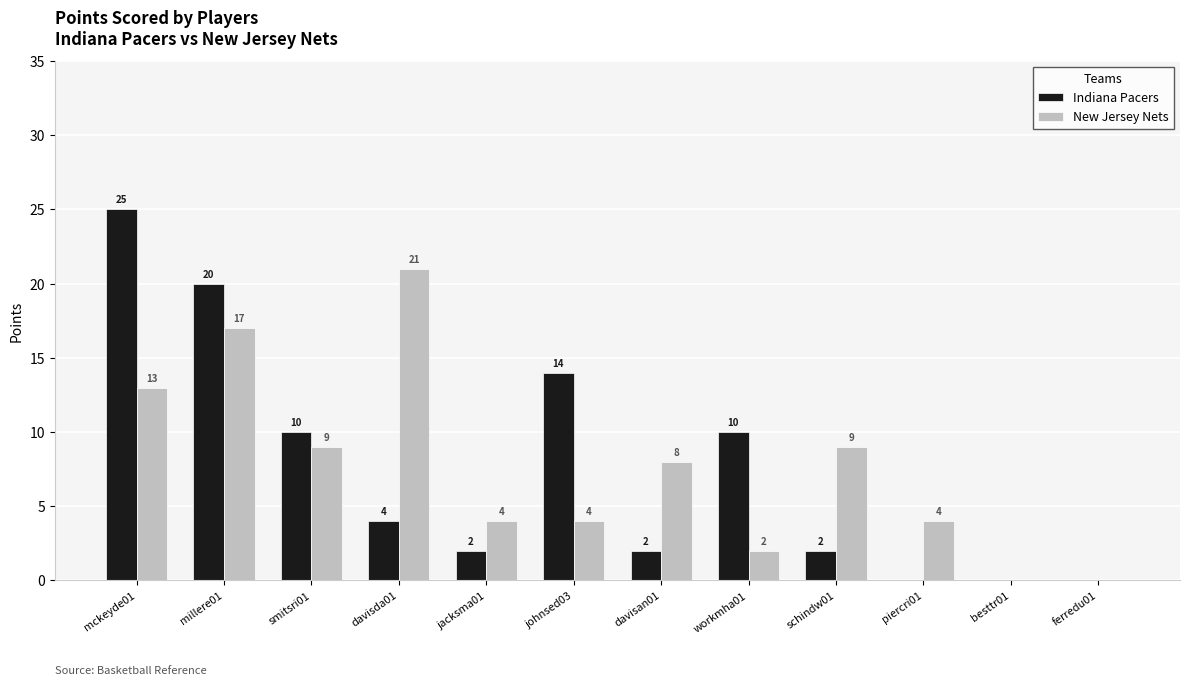

The value of Indiana Pacers at davisda01 is 1. True or false?

False